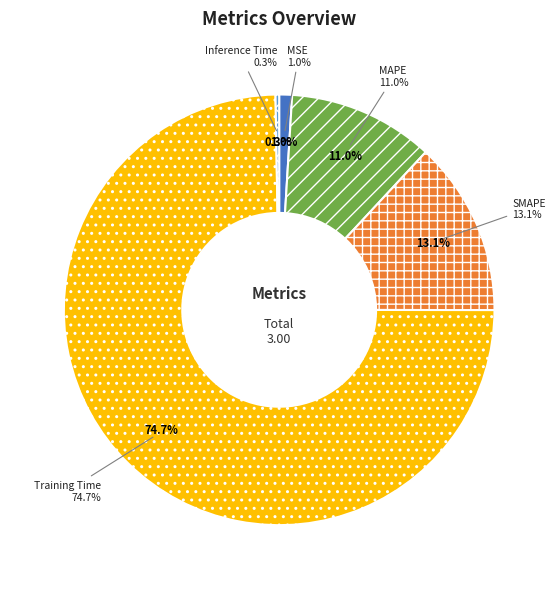

To the nearest percent, what is the difference between the largest and smallest slice percentages?

74%